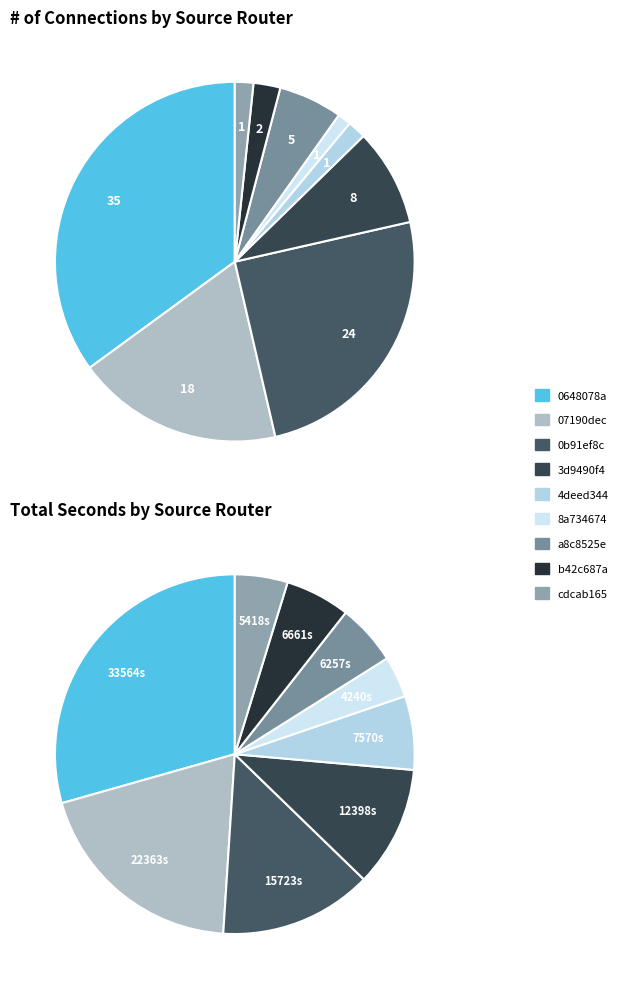

True or false: 4deed344 accounts for 7% of the total.

True